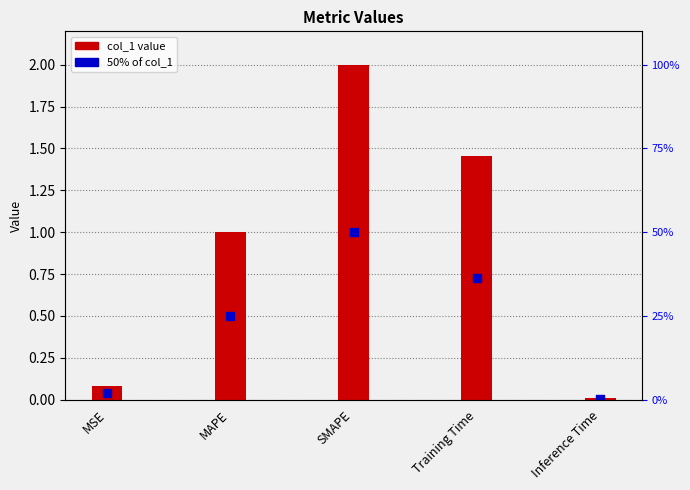

At how many categories does at least one series exceed 1?

3